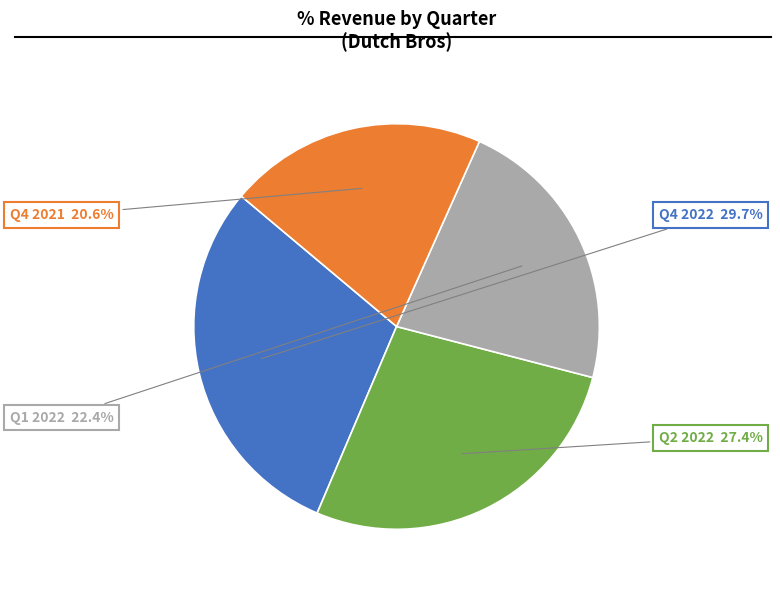

The Q4 2021 slice represents 15% of the pie. True or false?

False